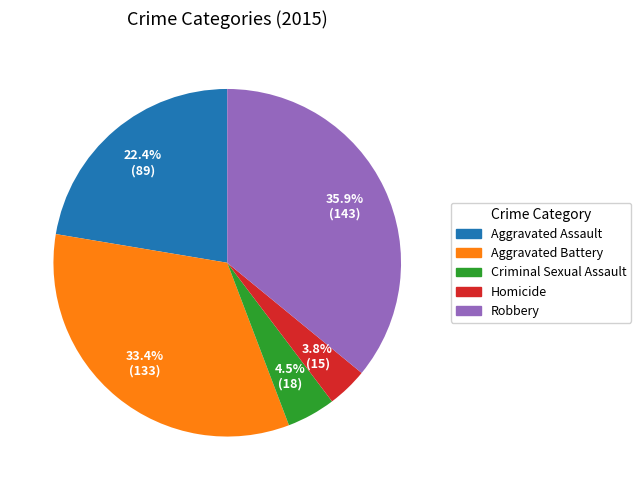

What portion of the pie excludes Criminal Sexual Assault?

95.5%